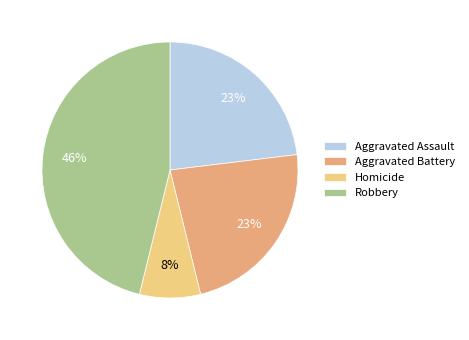

Combined, do Aggravated Battery and Aggravated Assault account for over 50%?

No